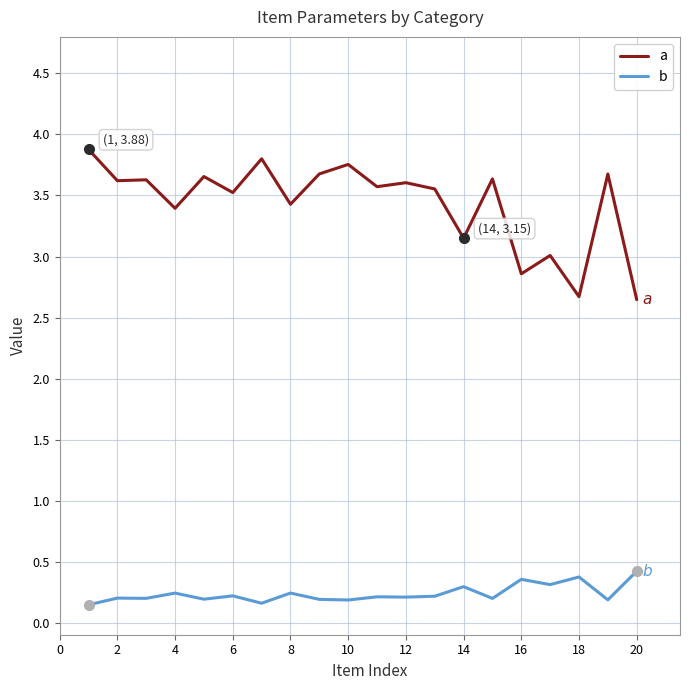

True or false: a and b cross at least once.

False